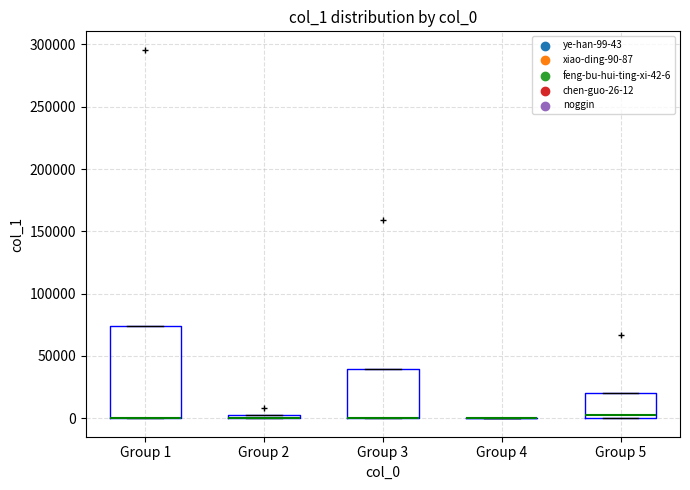

Which box is the tallest, from its lower edge to its upper edge?

Group 1